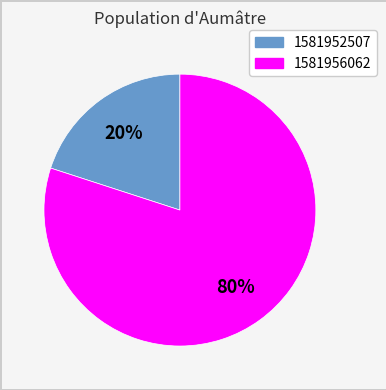

To the nearest percent, what is the average slice percentage?

50%